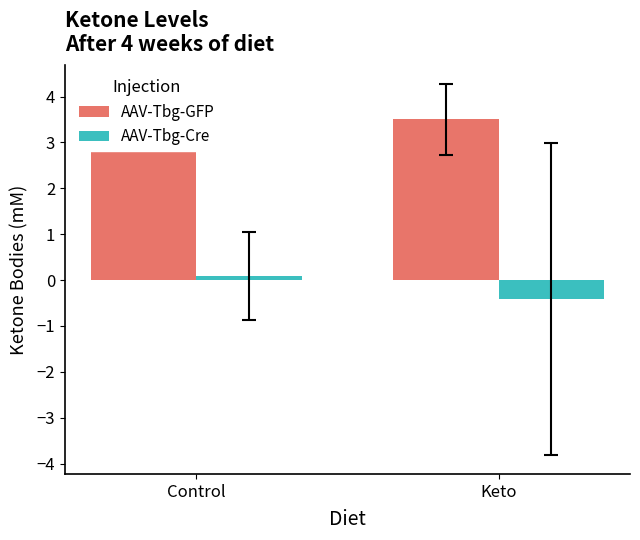

At how many categories does at least one series exceed 3?

2